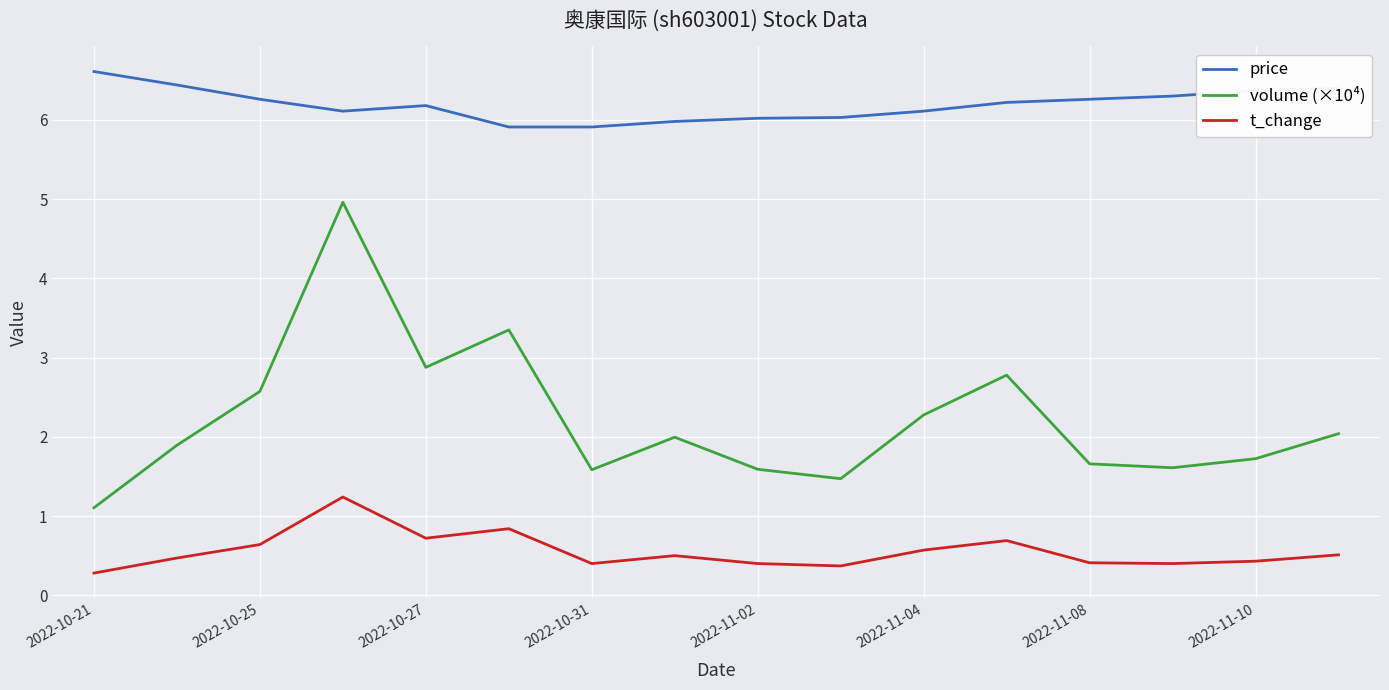

List the series in order of their peak value, highest first.

price, volume (×10⁴), t_change